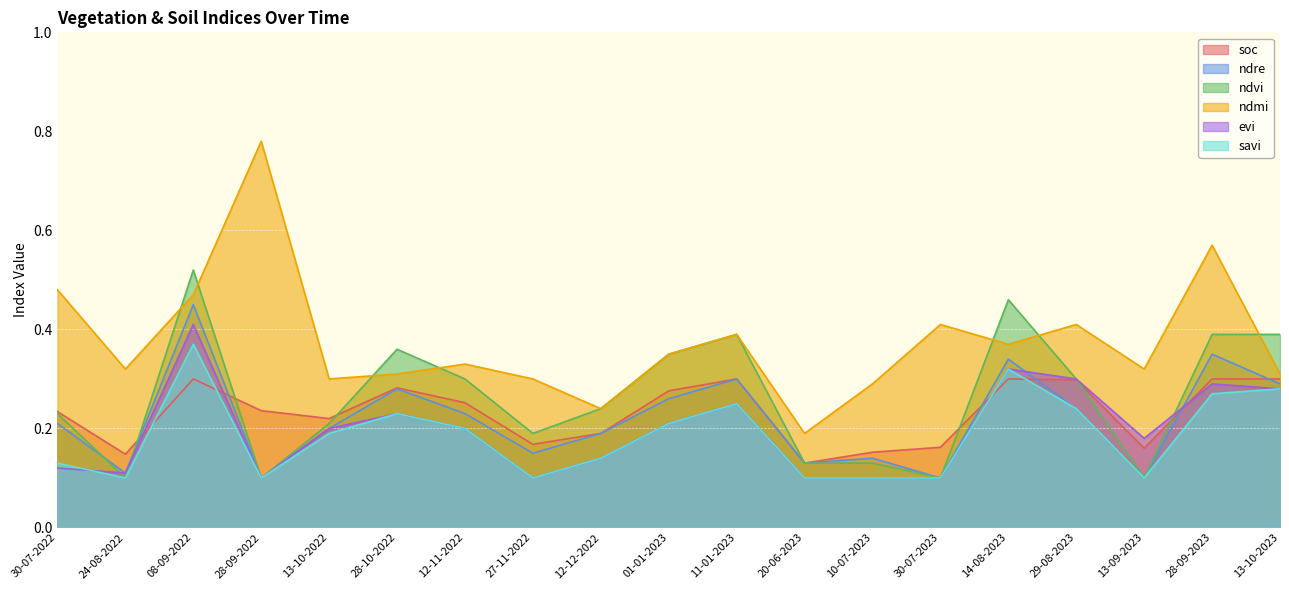

At which category is the sum across all series the highest?

08-09-2022